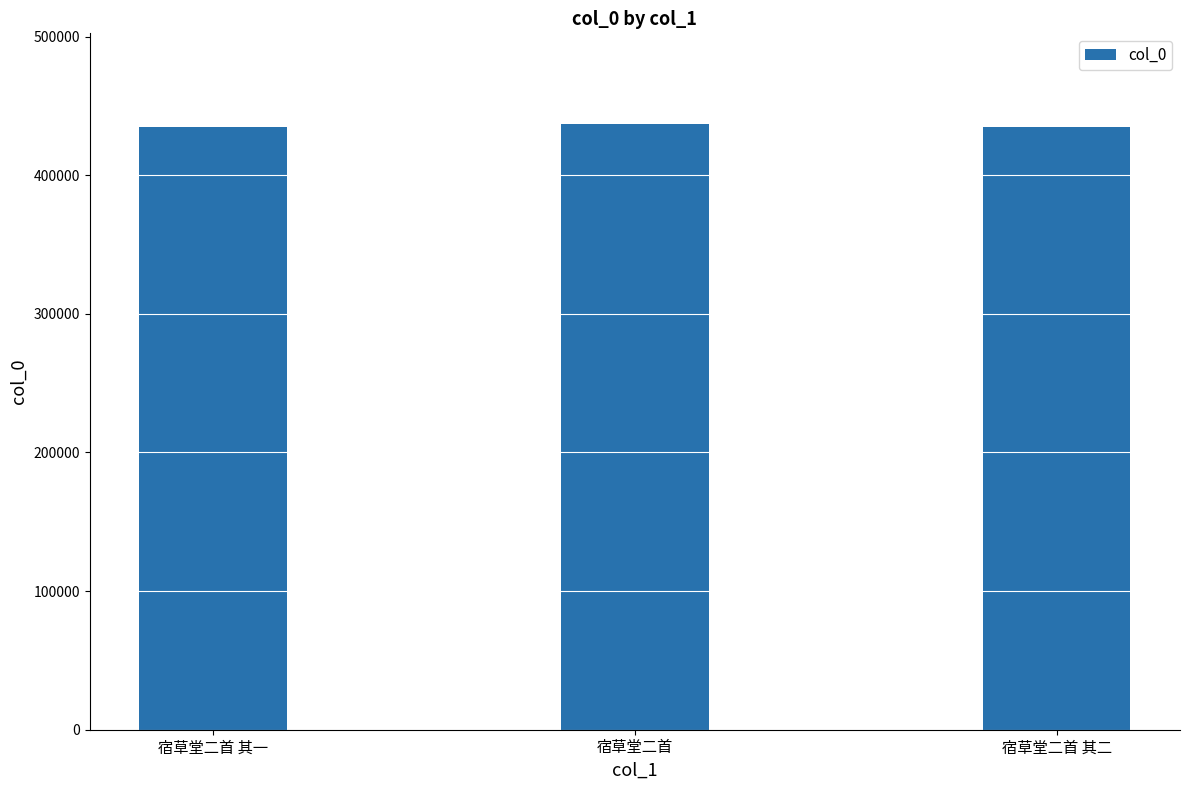

What is the approximate value at 宿草堂二首 其一?

434607